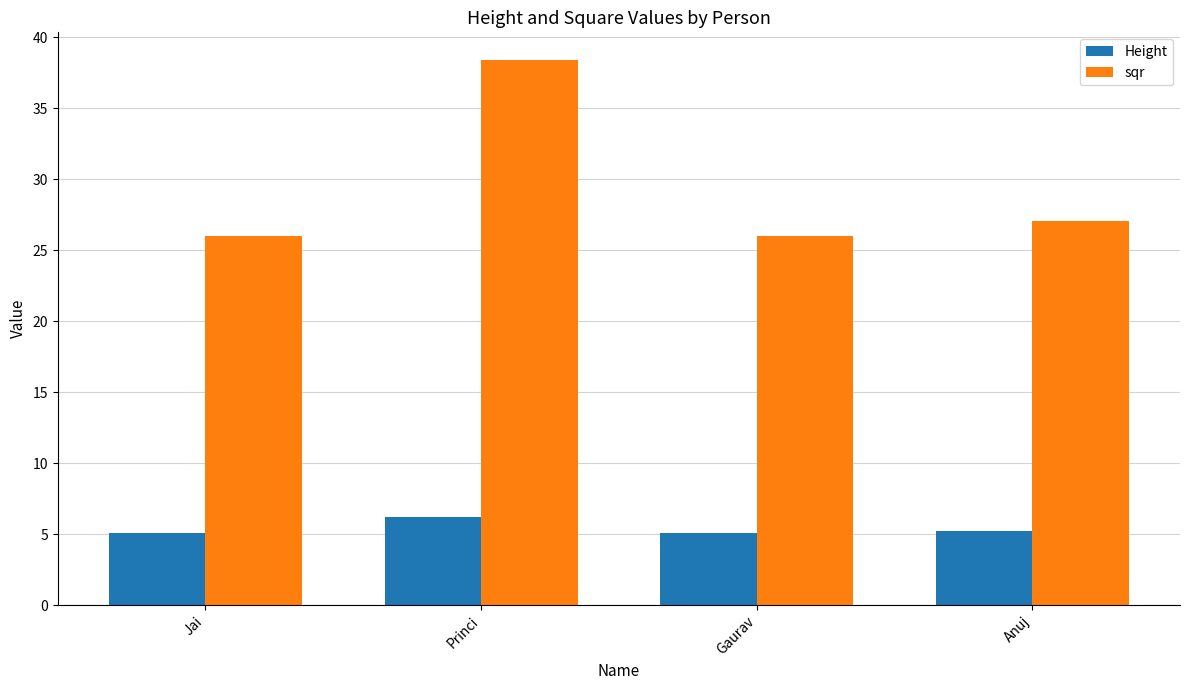

List the series in order of their peak value, lowest first.

Height, sqr